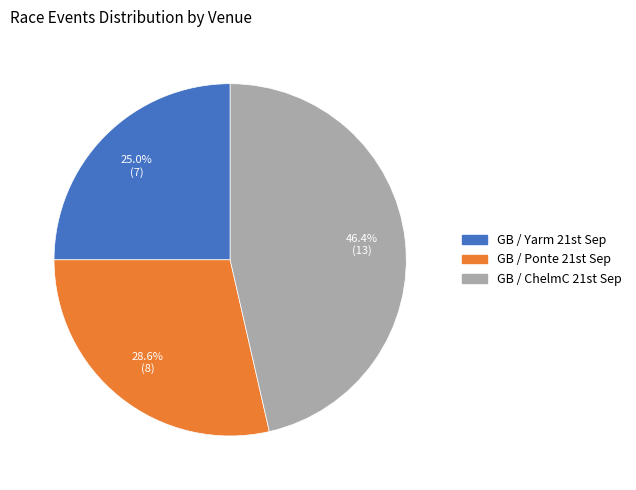

Is there a majority slice in this chart?

No